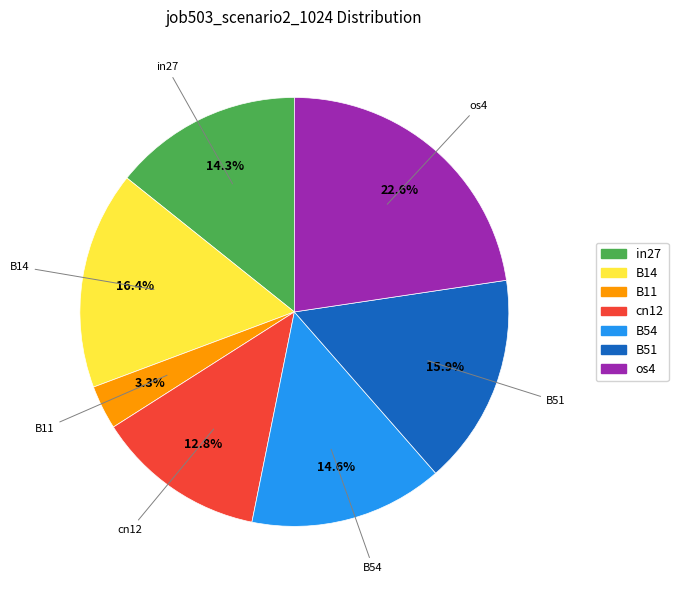

Is there a majority slice in this chart?

No